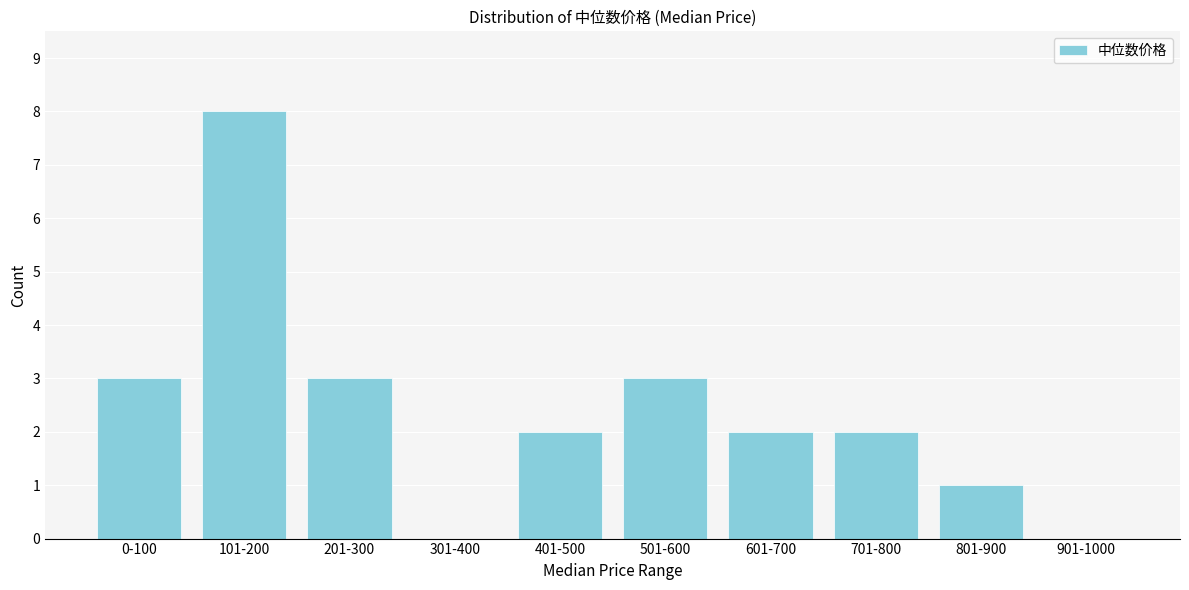

Reading left to right, transcribe all the data shown in this chart.

0-100=3	101-200=8	201-300=3	301-400=0	401-500=2	501-600=3	601-700=2	701-800=2	801-900=1	901-1000=0